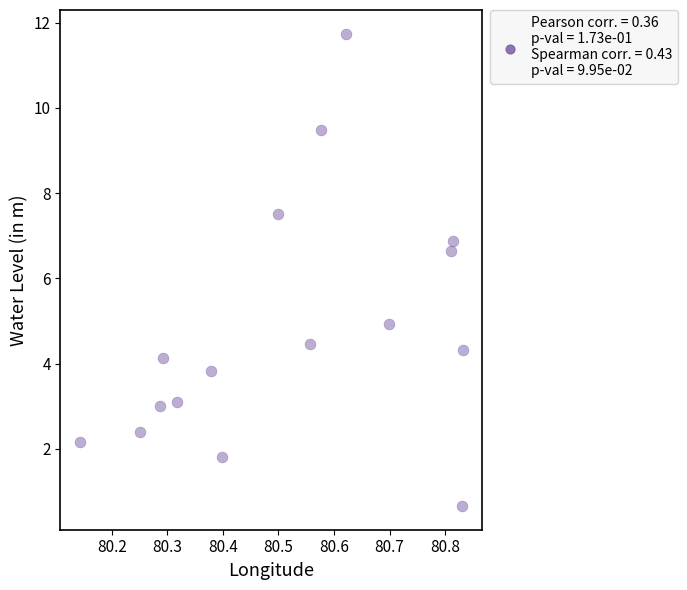

What is the range of Y values (max minus min)?

11.1